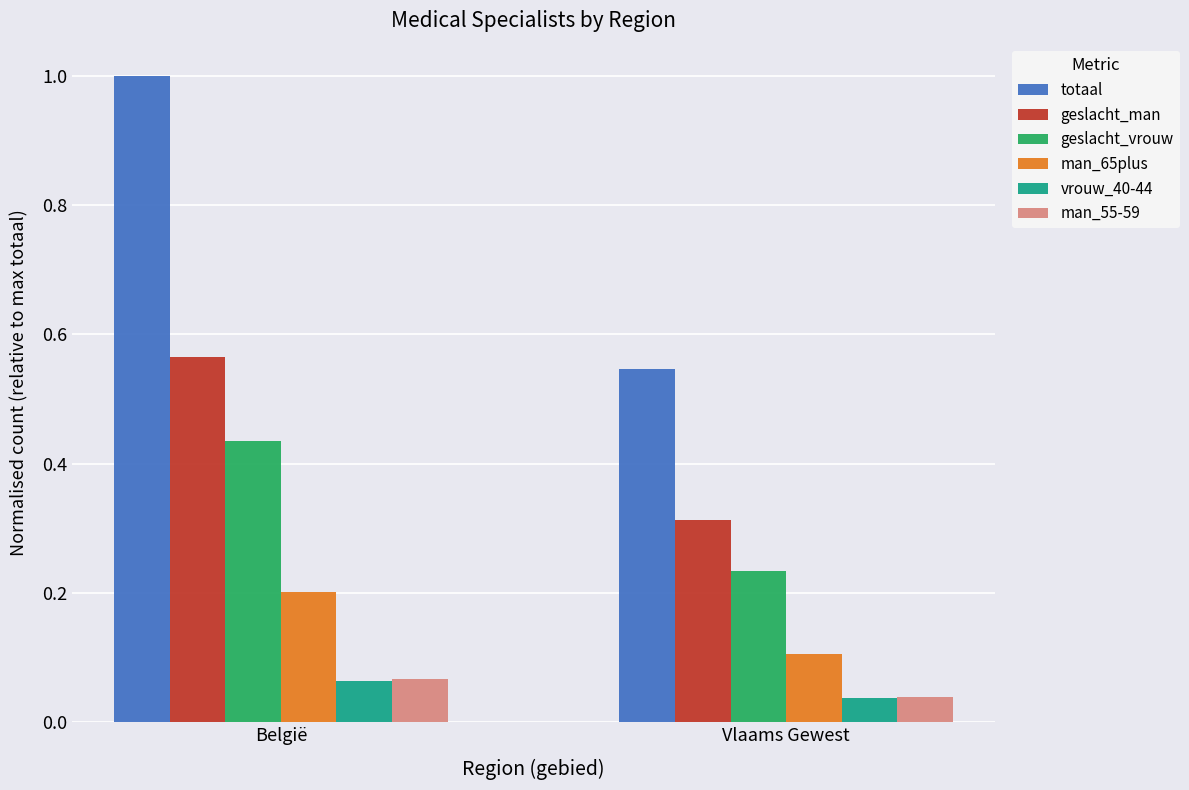

What are all the series names shown in the legend?

totaal, geslacht_man, geslacht_vrouw, man_65plus, vrouw_40-44, man_55-59